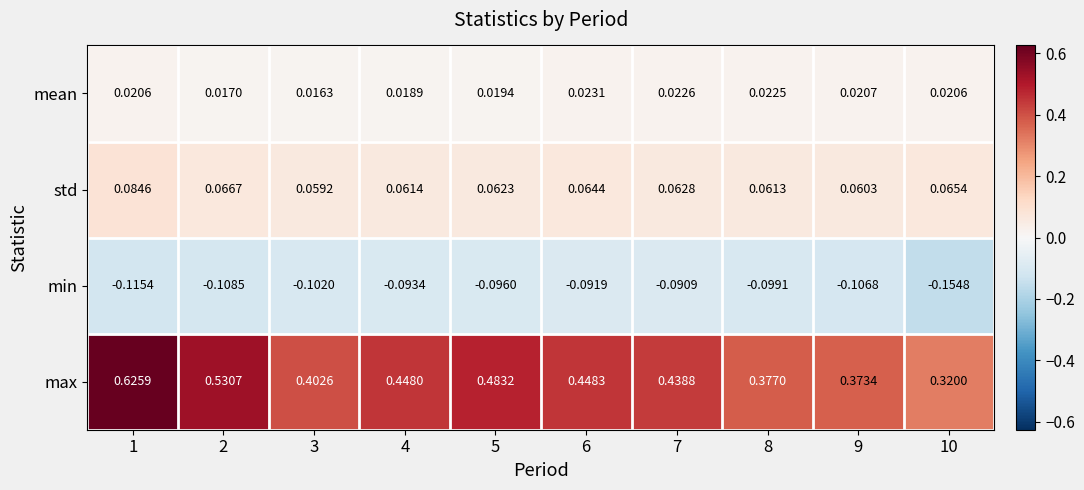

List the series in order of their peak value, lowest first.

min, mean, std, max